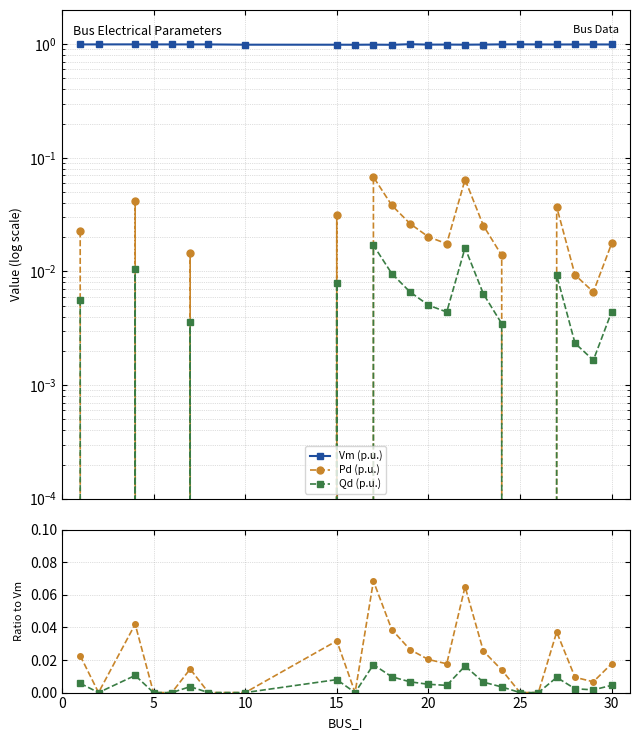

Is it true that Qd/Vm equals 0.0 at 20?

True